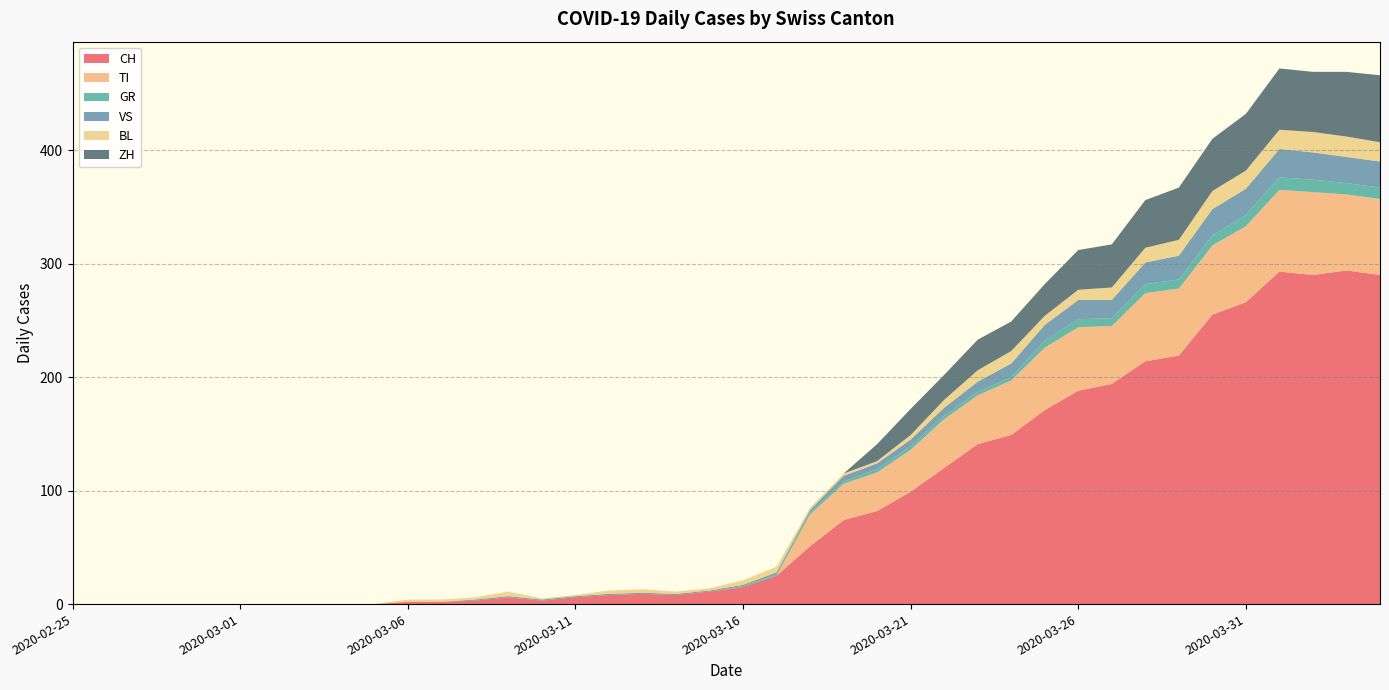

Reading left to right, extract all data points from this chart.

CH: 2020-02-25=0	2020-02-26=0	2020-02-27=0	2020-02-28=0	2020-02-29=0	2020-03-01=0	2020-03-02=0	2020-03-03=0	2020-03-04=0	2020-03-05=0	2020-03-06=2	2020-03-07=2	2020-03-08=3	2020-03-09=6	2020-03-10=3	2020-03-11=6	2020-03-12=8	2020-03-13=9	2020-03-14=8	2020-03-15=11	2020-03-16=15	2020-03-17=25	2020-03-18=51	2020-03-19=74	2020-03-20=82	2020-03-21=99	2020-03-22=120	2020-03-23=141	2020-03-24=149	2020-03-25=171	2020-03-26=188	2020-03-27=194	2020-03-28=214	2020-03-29=219	2020-03-30=255	2020-03-31=266	2020-04-01=293	2020-04-02=290	2020-04-03=294	2020-04-04=290
TI: 2020-02-25=0	2020-02-26=0	2020-02-27=0	2020-02-28=0	2020-02-29=0	2020-03-01=0	2020-03-02=0	2020-03-03=0	2020-03-04=0	2020-03-05=0	2020-03-06=0	2020-03-07=0	2020-03-08=0	2020-03-09=0	2020-03-10=0	2020-03-11=0	2020-03-12=0	2020-03-13=0	2020-03-14=0	2020-03-15=0	2020-03-16=0	2020-03-17=0	2020-03-18=28	2020-03-19=32	2020-03-20=34	2020-03-21=37	2020-03-22=43	2020-03-23=43	2020-03-24=48	2020-03-25=55	2020-03-26=56	2020-03-27=51	2020-03-28=60	2020-03-29=59	2020-03-30=61	2020-03-31=67	2020-04-01=72	2020-04-02=73	2020-04-03=67	2020-04-04=67
GR: 2020-02-25=0	2020-02-26=0	2020-02-27=0	2020-02-28=0	2020-02-29=0	2020-03-01=0	2020-03-02=0	2020-03-03=0	2020-03-04=0	2020-03-05=0	2020-03-06=0	2020-03-07=0	2020-03-08=0	2020-03-09=0	2020-03-10=0	2020-03-11=0	2020-03-12=0	2020-03-13=0	2020-03-14=0	2020-03-15=0	2020-03-16=1	2020-03-17=1	2020-03-18=2	2020-03-19=2	2020-03-20=3	2020-03-21=3	2020-03-22=3	2020-03-23=3	2020-03-24=3	2020-03-25=6	2020-03-26=7	2020-03-27=7	2020-03-28=8	2020-03-29=8	2020-03-30=9	2020-03-31=10	2020-04-01=11	2020-04-02=11	2020-04-03=10	2020-04-04=10
VS: 2020-02-25=0	2020-02-26=0	2020-02-27=0	2020-02-28=0	2020-02-29=0	2020-03-01=0	2020-03-02=0	2020-03-03=0	2020-03-04=0	2020-03-05=0	2020-03-06=0	2020-03-07=0	2020-03-08=1	2020-03-09=1	2020-03-10=1	2020-03-11=1	2020-03-12=1	2020-03-13=1	2020-03-14=1	2020-03-15=1	2020-03-16=1	2020-03-17=2	2020-03-18=2	2020-03-19=5	2020-03-20=5	2020-03-21=6	2020-03-22=7	2020-03-23=9	2020-03-24=12	2020-03-25=14	2020-03-26=17	2020-03-27=16	2020-03-28=19	2020-03-29=21	2020-03-30=23	2020-03-31=23	2020-04-01=25	2020-04-02=24	2020-04-03=23	2020-04-04=23
BL: 2020-02-25=0	2020-02-26=0	2020-02-27=0	2020-02-28=0	2020-02-29=0	2020-03-01=0	2020-03-02=0	2020-03-03=0	2020-03-04=0	2020-03-05=0	2020-03-06=2	2020-03-07=2	2020-03-08=2	2020-03-09=4	2020-03-10=1	2020-03-11=1	2020-03-12=3	2020-03-13=3	2020-03-14=2	2020-03-15=2	2020-03-16=4	2020-03-17=5	2020-03-18=2	2020-03-19=2	2020-03-20=2	2020-03-21=4	2020-03-22=7	2020-03-23=10	2020-03-24=11	2020-03-25=8	2020-03-26=9	2020-03-27=11	2020-03-28=13	2020-03-29=14	2020-03-30=16	2020-03-31=16	2020-04-01=17	2020-04-02=18	2020-04-03=18	2020-04-04=17
ZH: 2020-02-25=0	2020-02-26=0	2020-02-27=0	2020-02-28=0	2020-02-29=0	2020-03-01=0	2020-03-02=0	2020-03-03=0	2020-03-04=0	2020-03-05=0	2020-03-06=0	2020-03-07=0	2020-03-08=0	2020-03-09=0	2020-03-10=0	2020-03-11=0	2020-03-12=0	2020-03-13=0	2020-03-14=0	2020-03-15=0	2020-03-16=0	2020-03-17=0	2020-03-18=0	2020-03-19=0	2020-03-20=15	2020-03-21=23	2020-03-22=22	2020-03-23=27	2020-03-24=26	2020-03-25=28	2020-03-26=35	2020-03-27=38	2020-03-28=42	2020-03-29=46	2020-03-30=46	2020-03-31=50	2020-04-01=54	2020-04-02=53	2020-04-03=57	2020-04-04=59